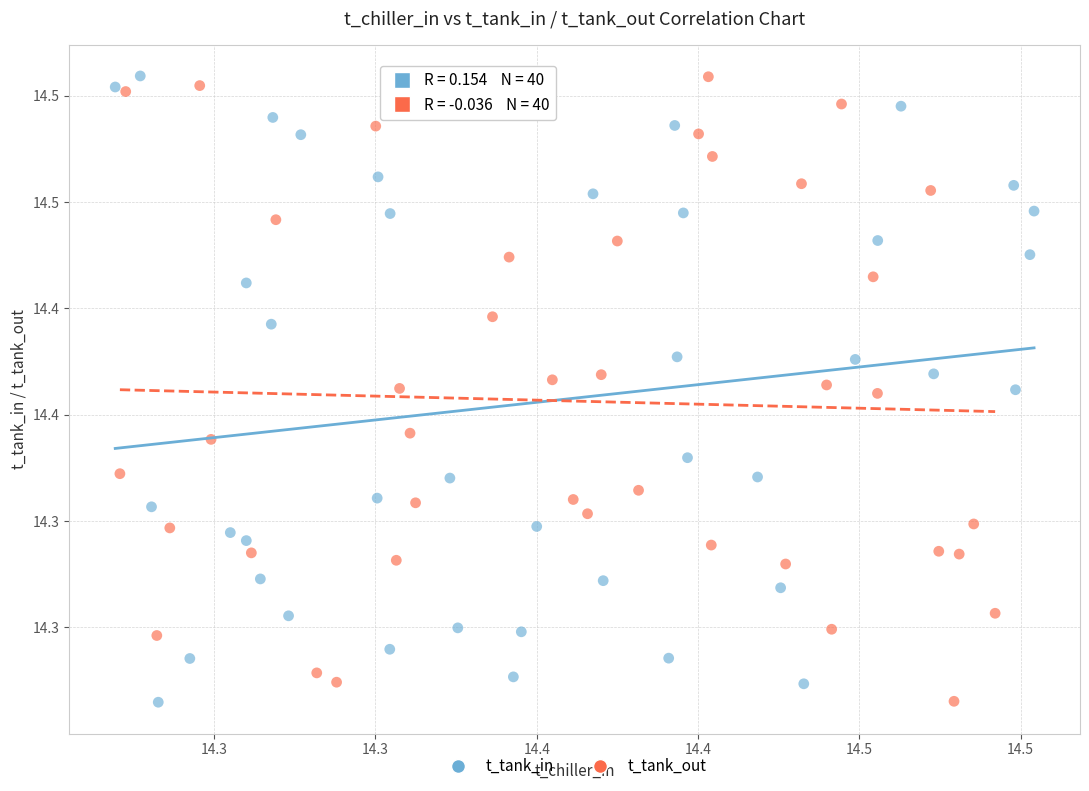

What are all the series names shown in the legend?

t_tank_in, t_tank_out